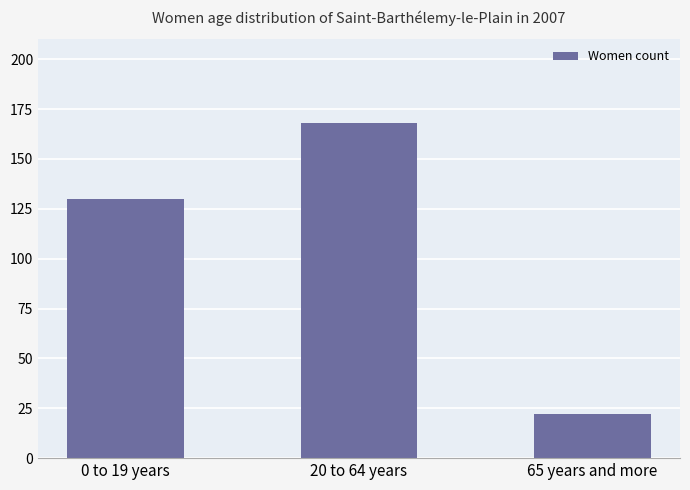

At which label is the value closest to 95?

0 to 19 years